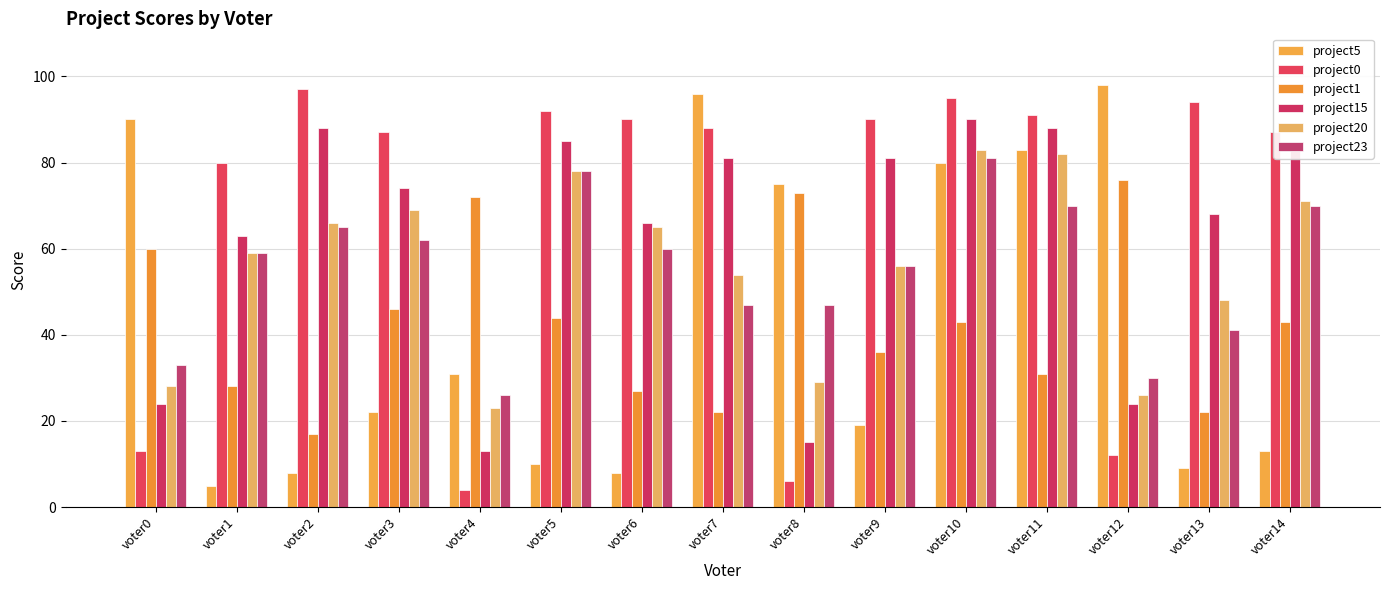

What is the smallest value displayed?

4